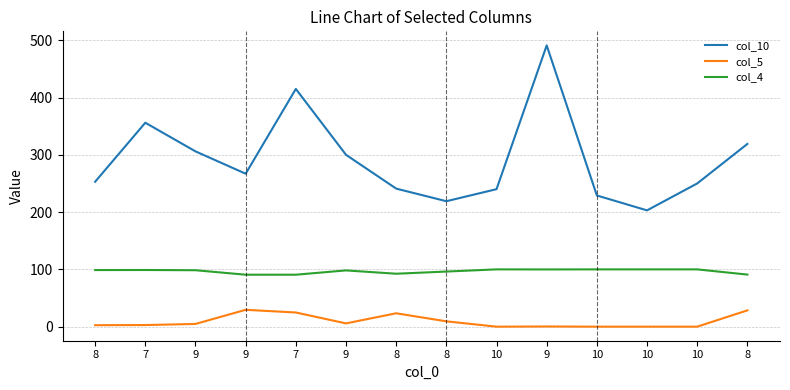

At which category is the sum across all series the highest?

9